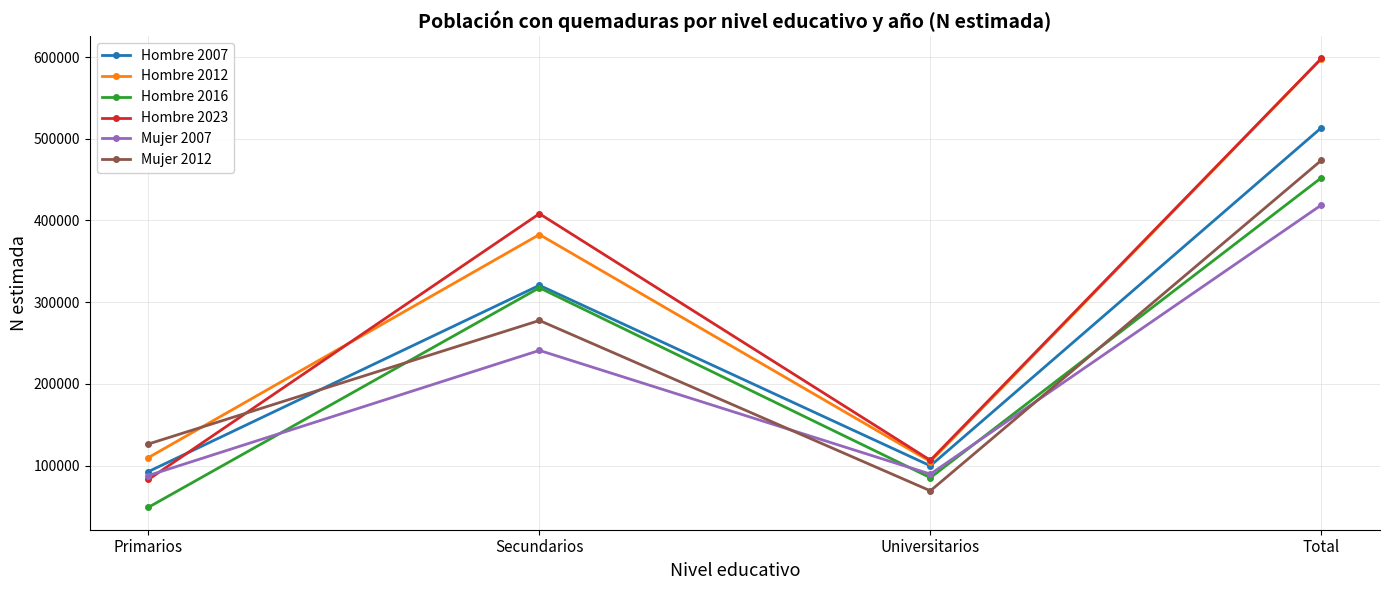

What is the sum of all Hombre 2012 values?

1195810